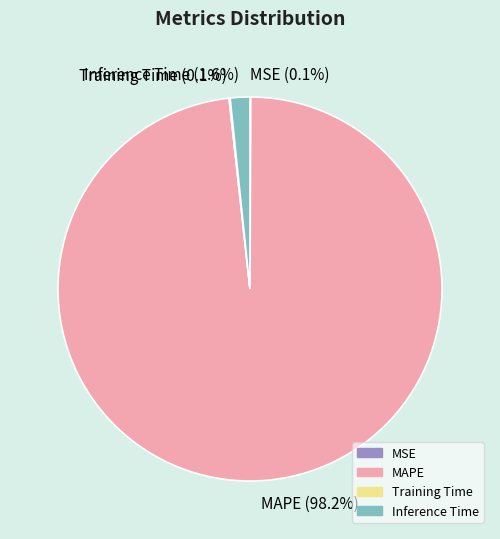

Which slice is the largest?

MAPE